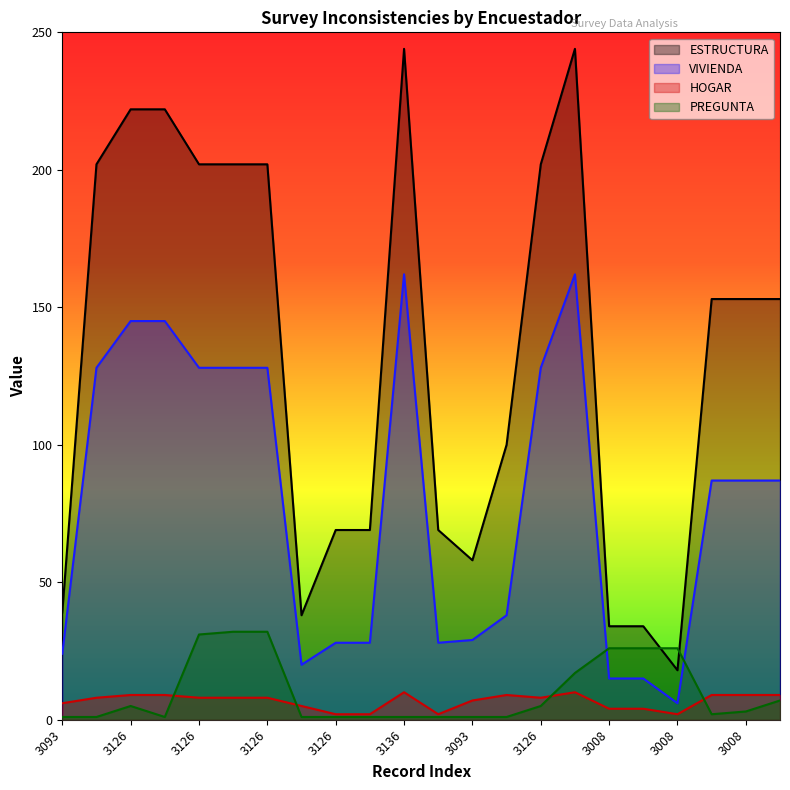

At which category does the chart reach its peak across all series?

3136